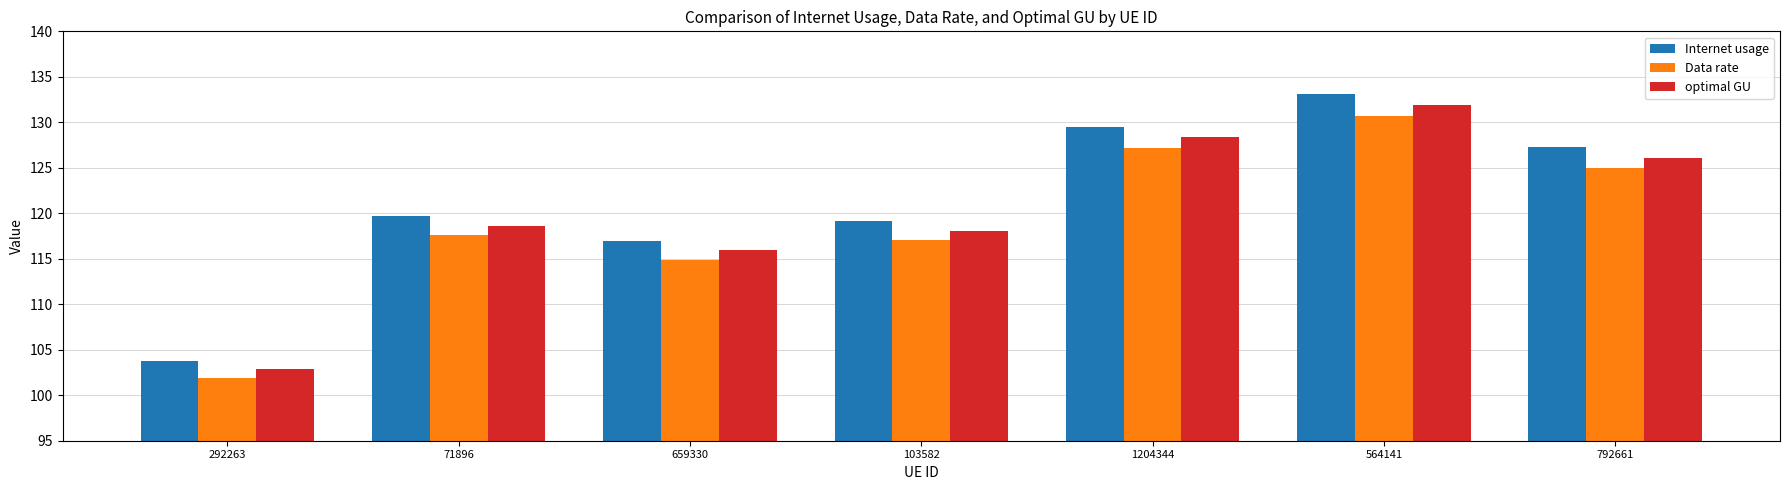

At 792661, list the series in order from smallest to largest.

Data rate, optimal GU, Internet usage